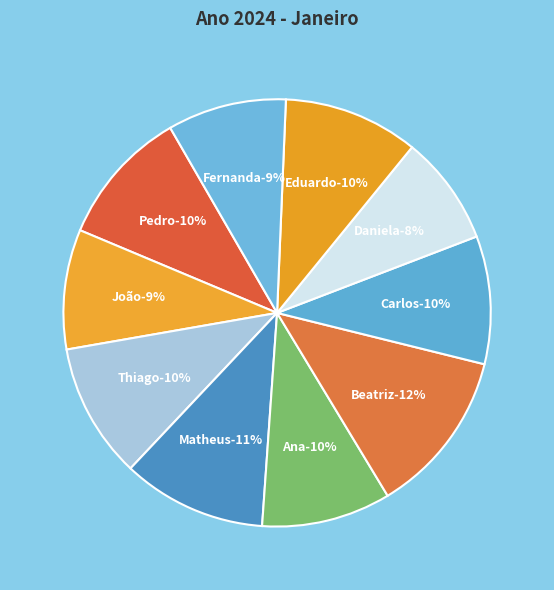

To the nearest percent, what is the difference between the largest and smallest slice percentages?

4%